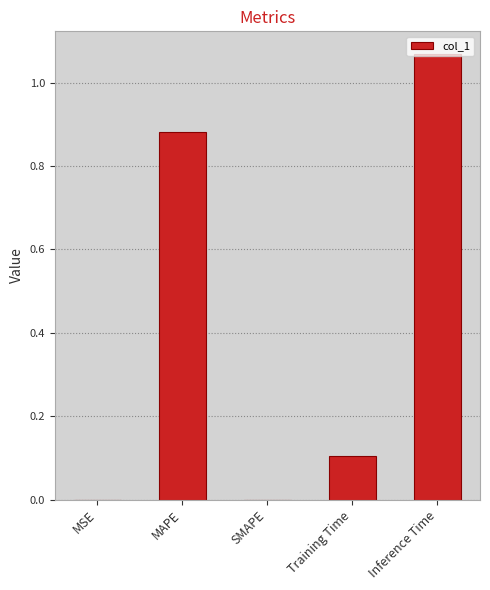

Are the bars grouped side by side (vs. stacked)?

No